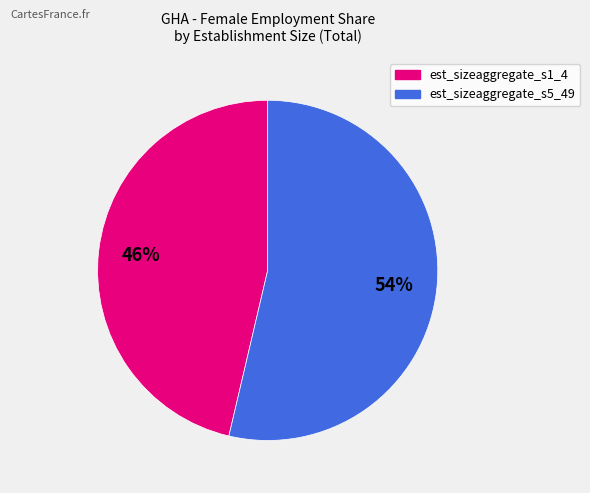

Between est_sizeaggregate_s5_49 and est_sizeaggregate_s1_4, which is larger?

est_sizeaggregate_s5_49